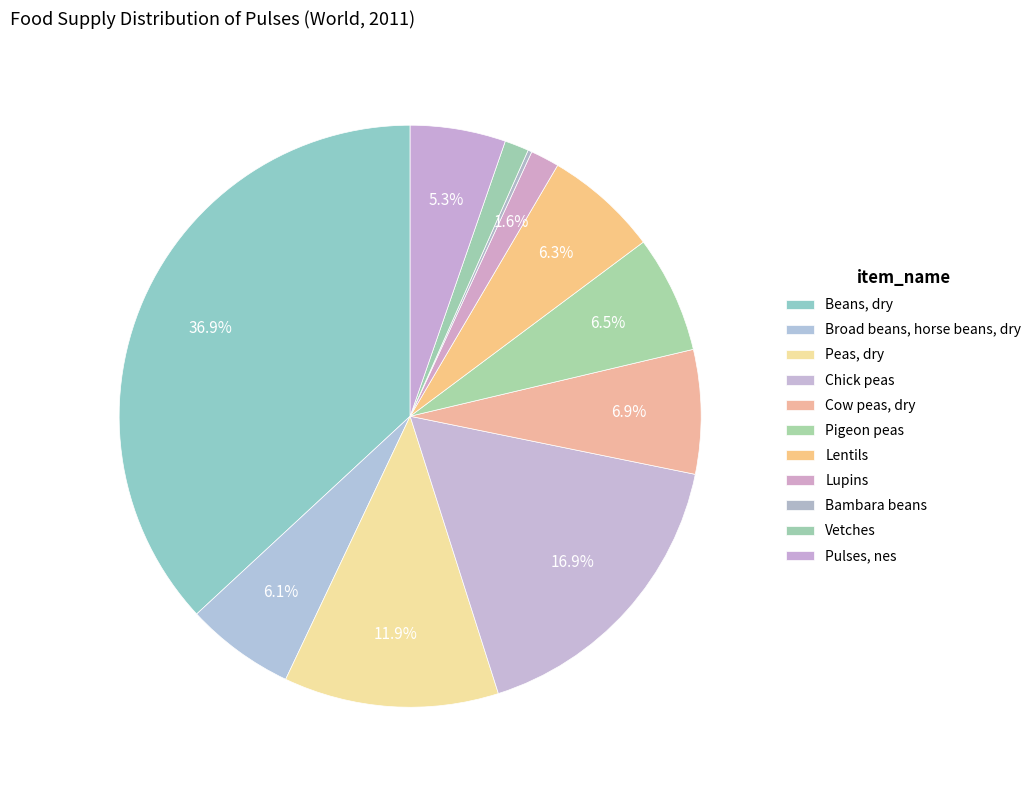

Is Pigeon peas the majority of the pie?

No